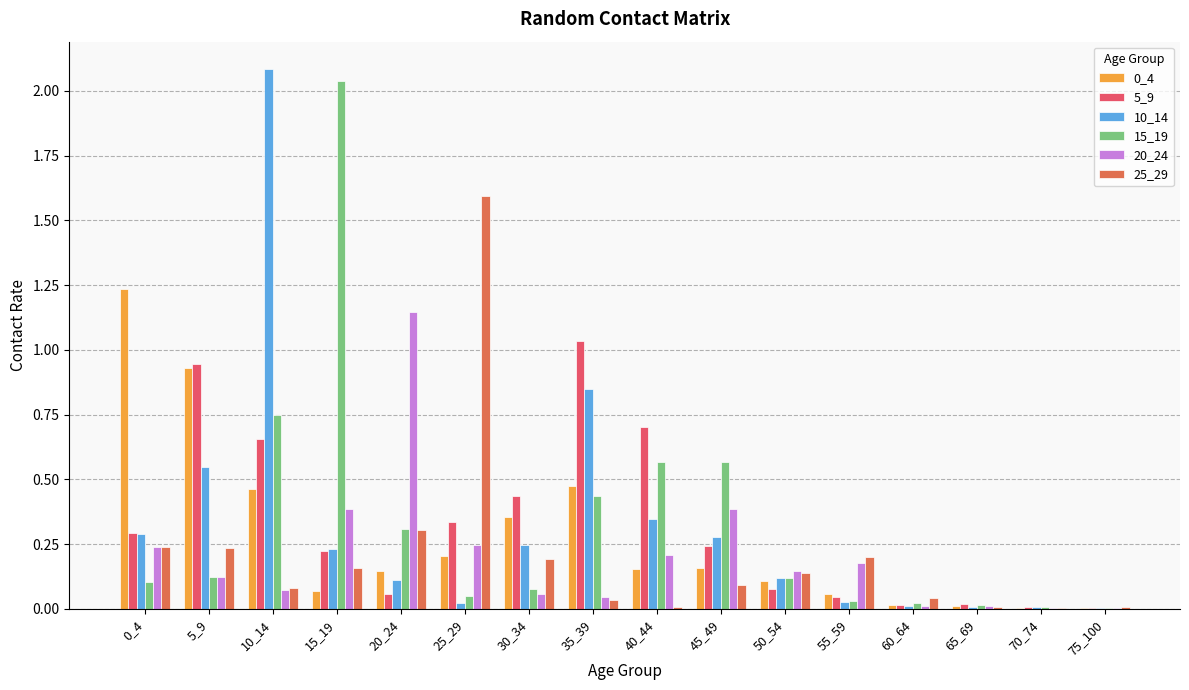

Which category has the highest value in the 10_14 series?

10_14